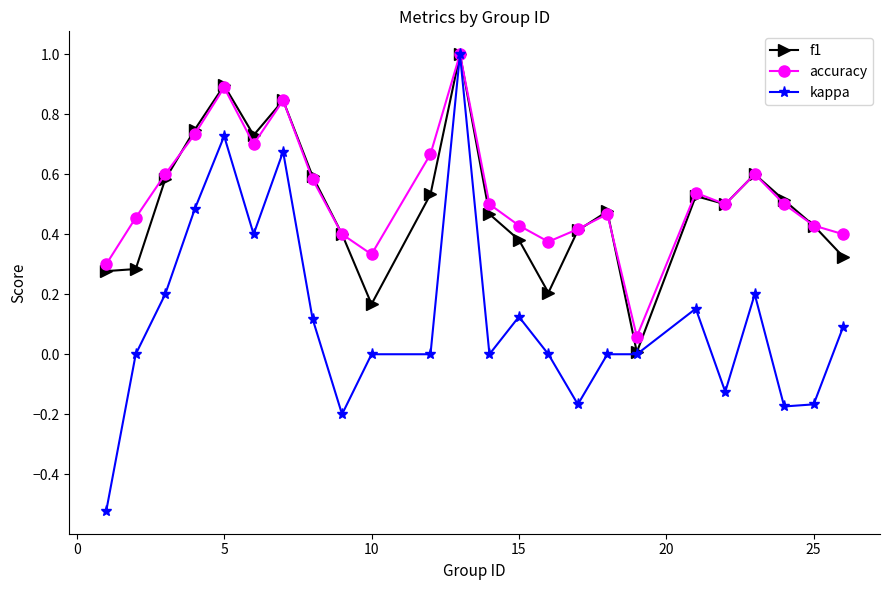

True or false: kappa has more than 1 points higher than both neighbors.

True